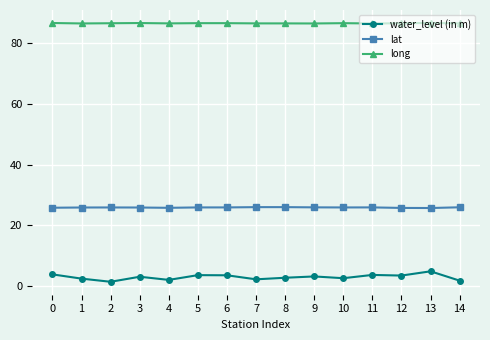

Which series has the widest spread of values?

water_level (in m)